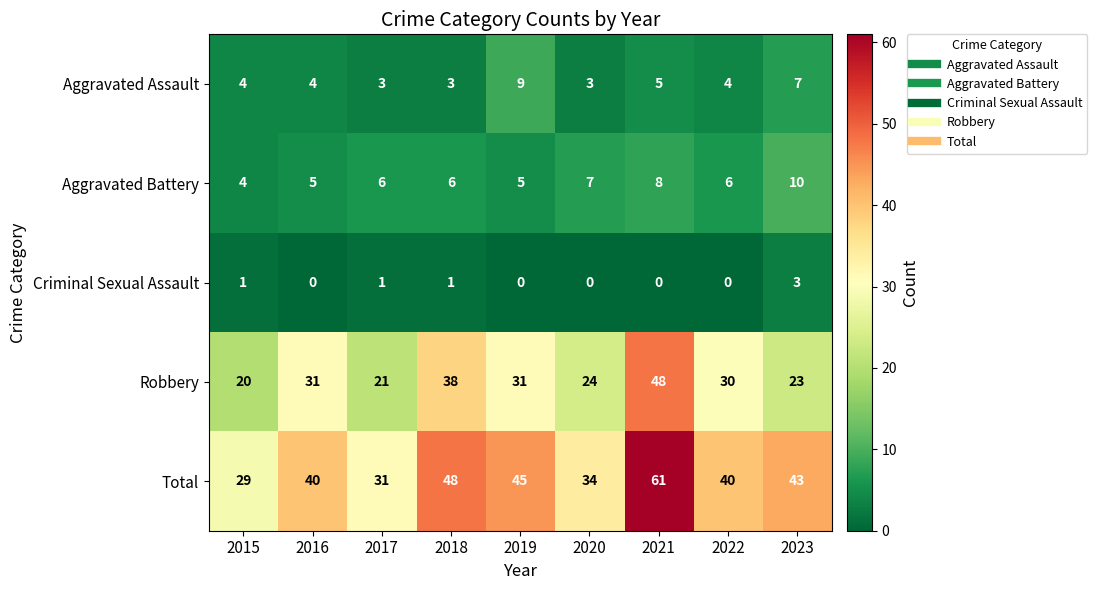

At which label is Total closest to 45?

2019